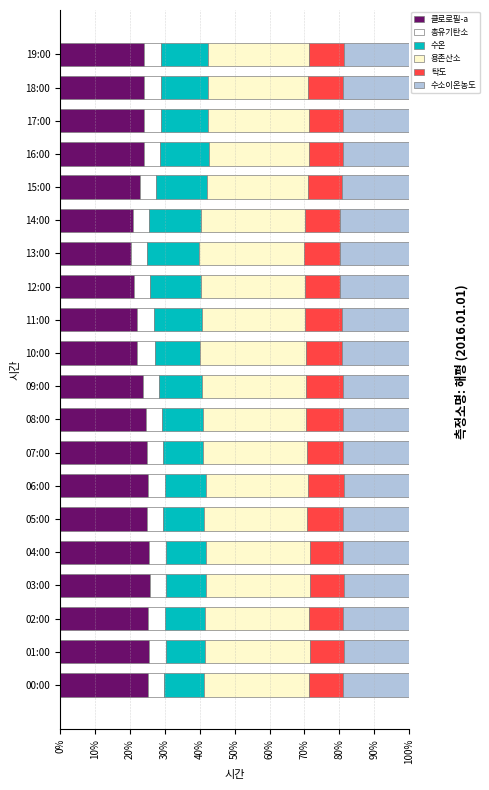

Is it true that 클로로필-a equals 24.6 at 08:00?

True